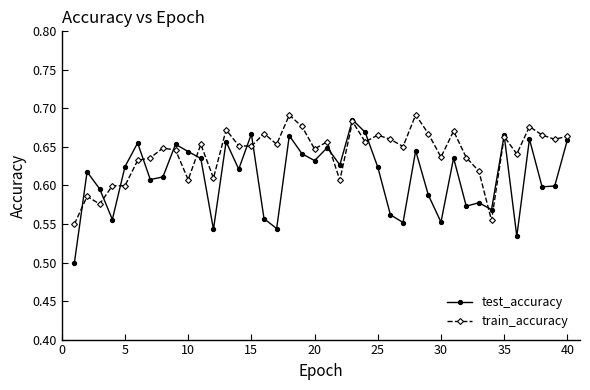

At how many categories does at least one series exceed 0?

40